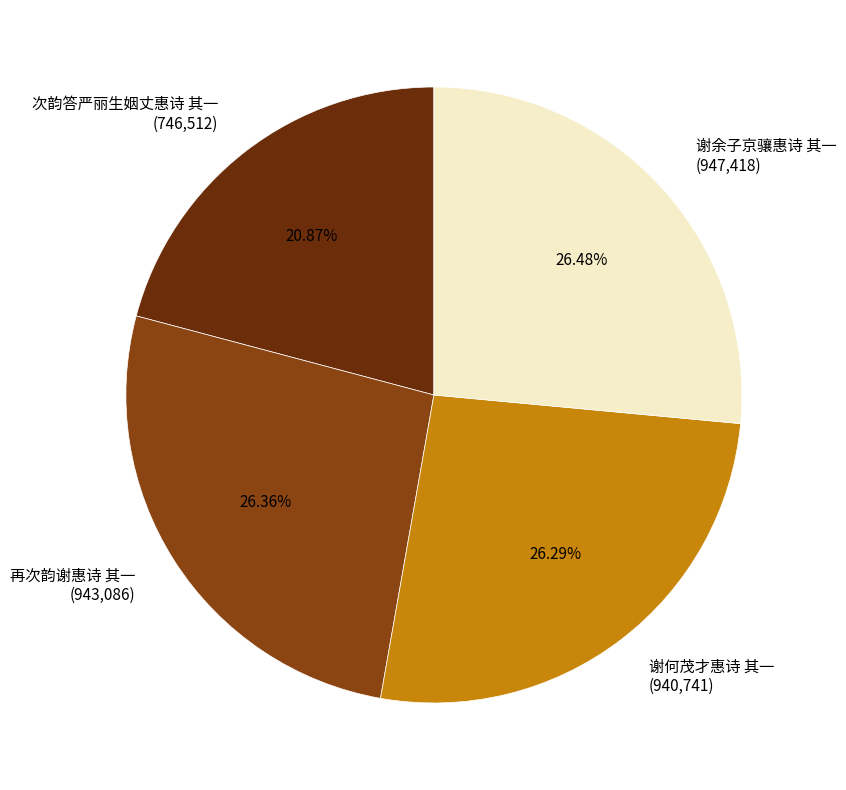

Does any single category account for the majority?

No